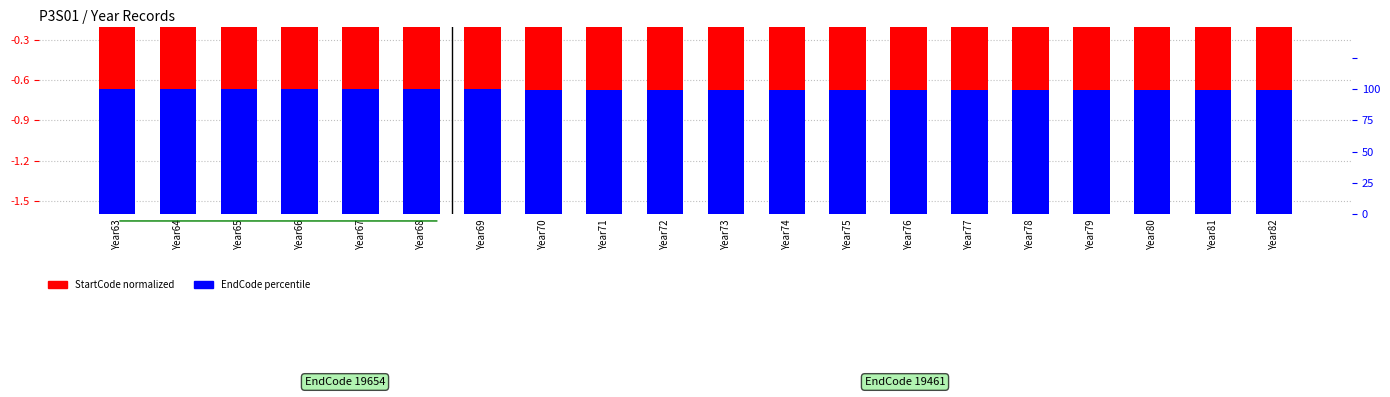

How many series are shown in this chart?

2